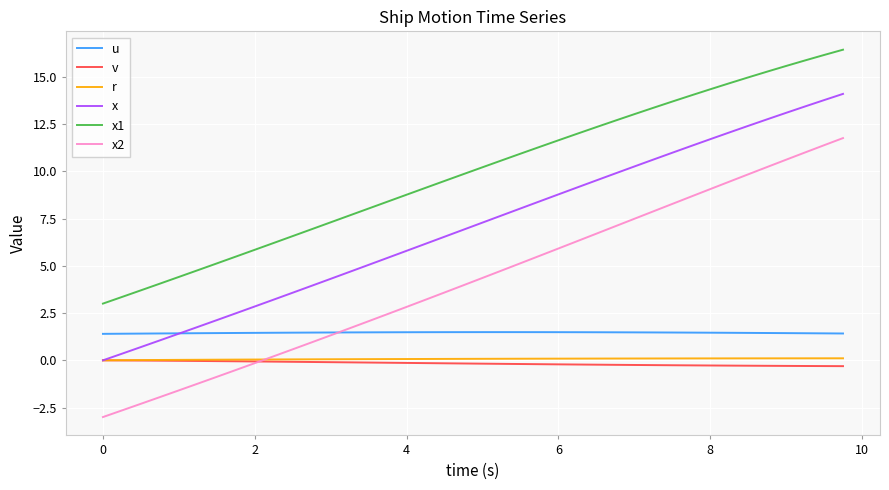

How many values in the x1 series exceed 10?

20